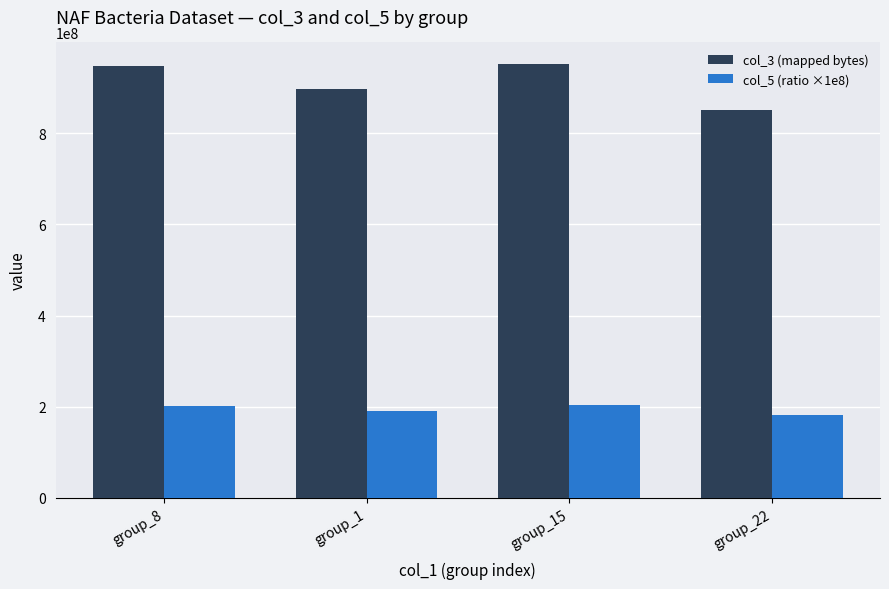

Which series has the largest range (max minus min)?

col_3 (mapped bytes)